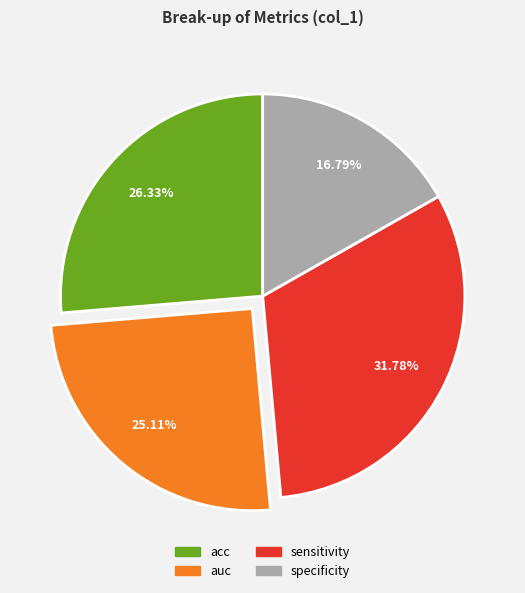

Combined, do specificity and acc account for over 50%?

No